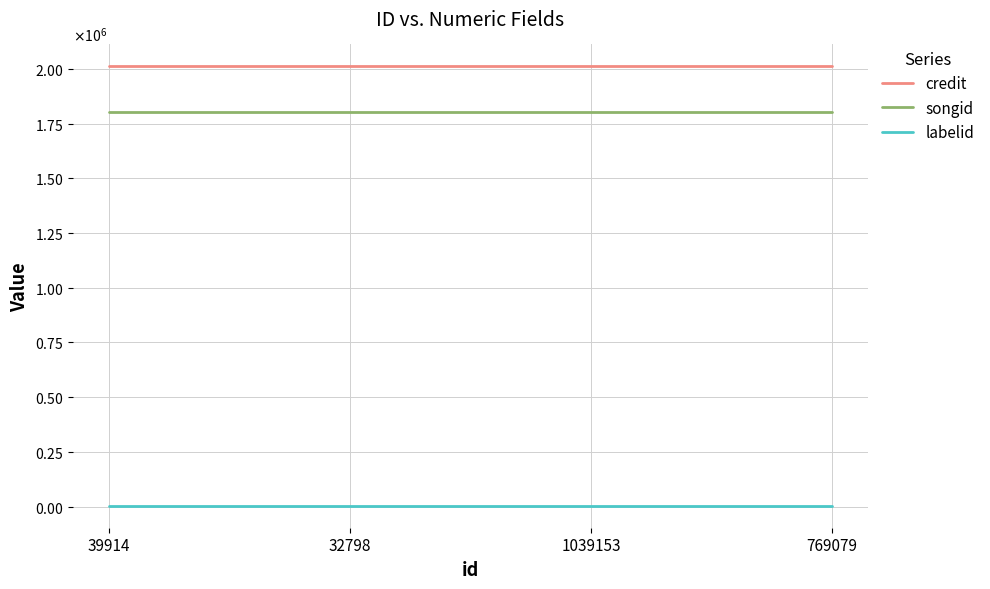

Does the chart have visible grid lines?

Yes